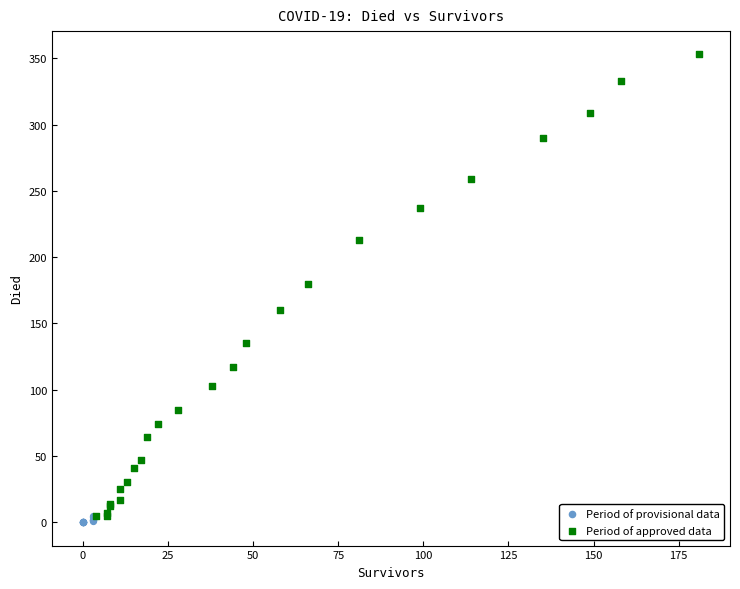

Which series has the largest Y range (max minus min)?

Period of approved data